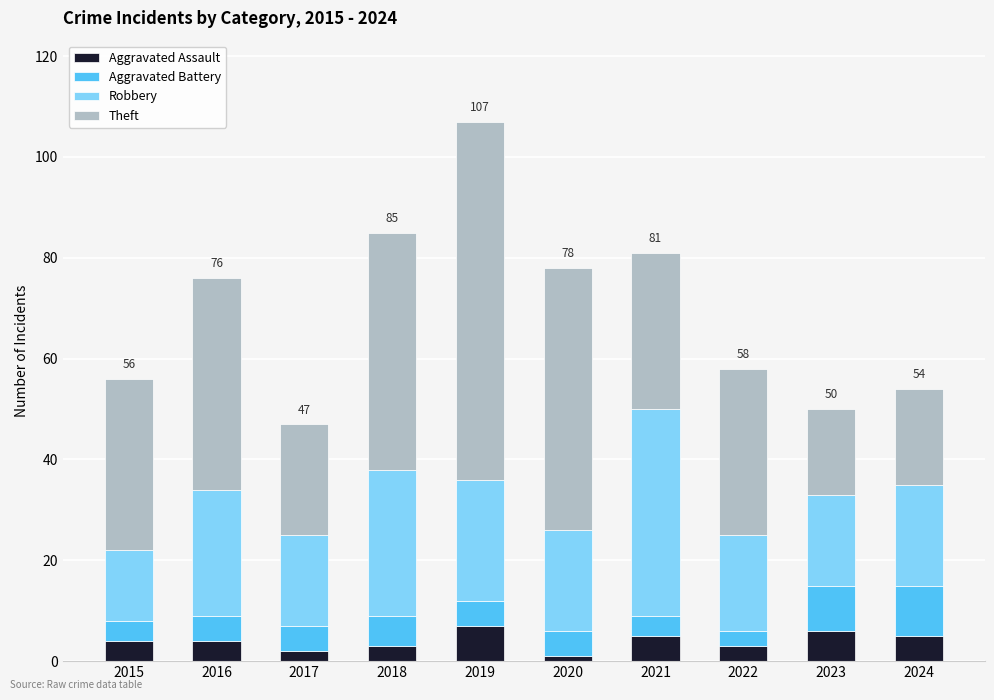

What is the total value across all series at 2018?

85